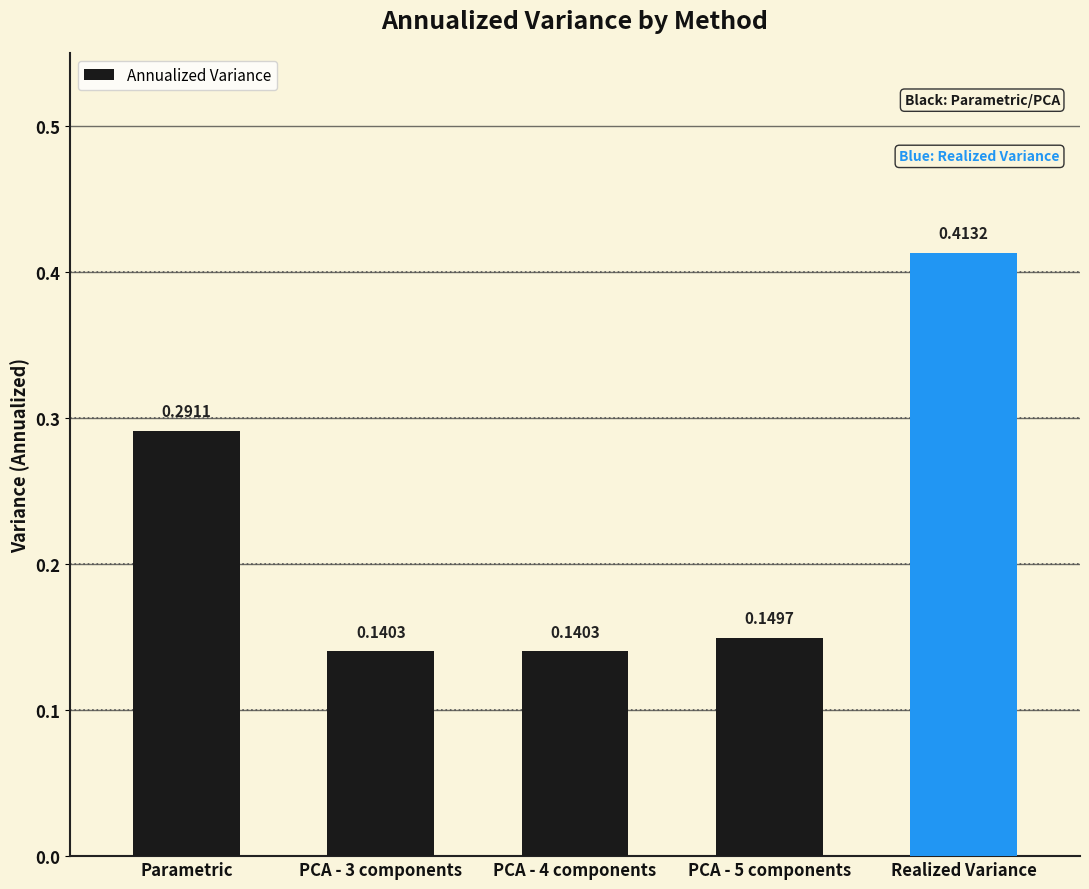

What is the label of the 5th bar from the right?

Parametric